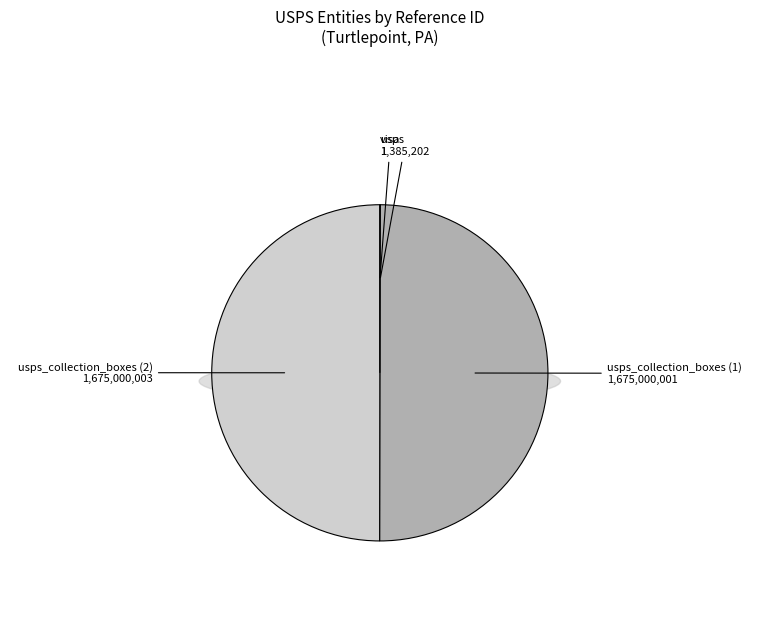

Rank the categories by value from highest to lowest.

usps_collection_boxes (2), usps_collection_boxes (1), usps, visa